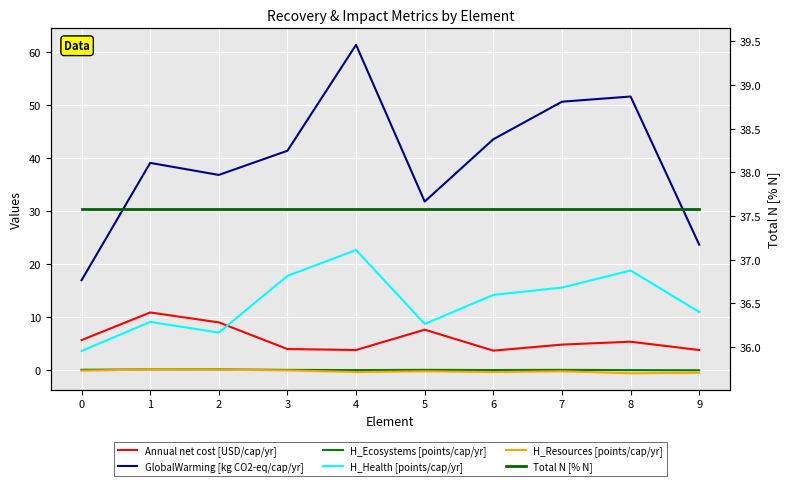

How many lines are shown in the chart?

6